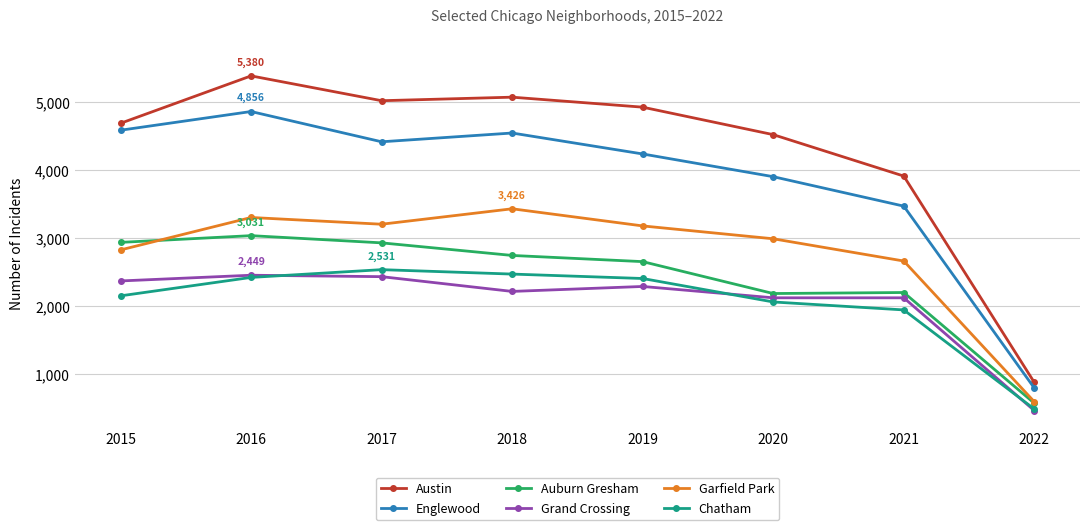

Does the chart have visible grid lines?

Yes